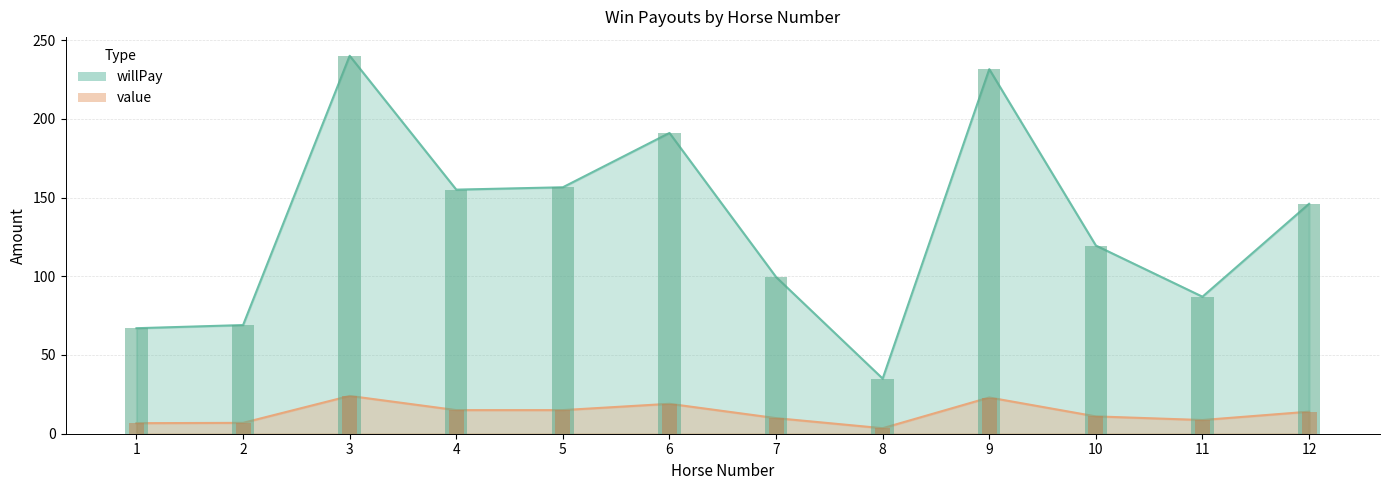

Which category has the lowest value across all series?

8